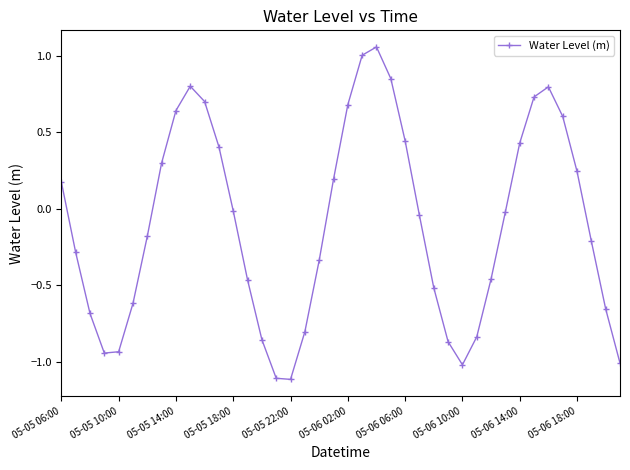

How many interior local peaks (higher than both neighbors) does the data have?

3